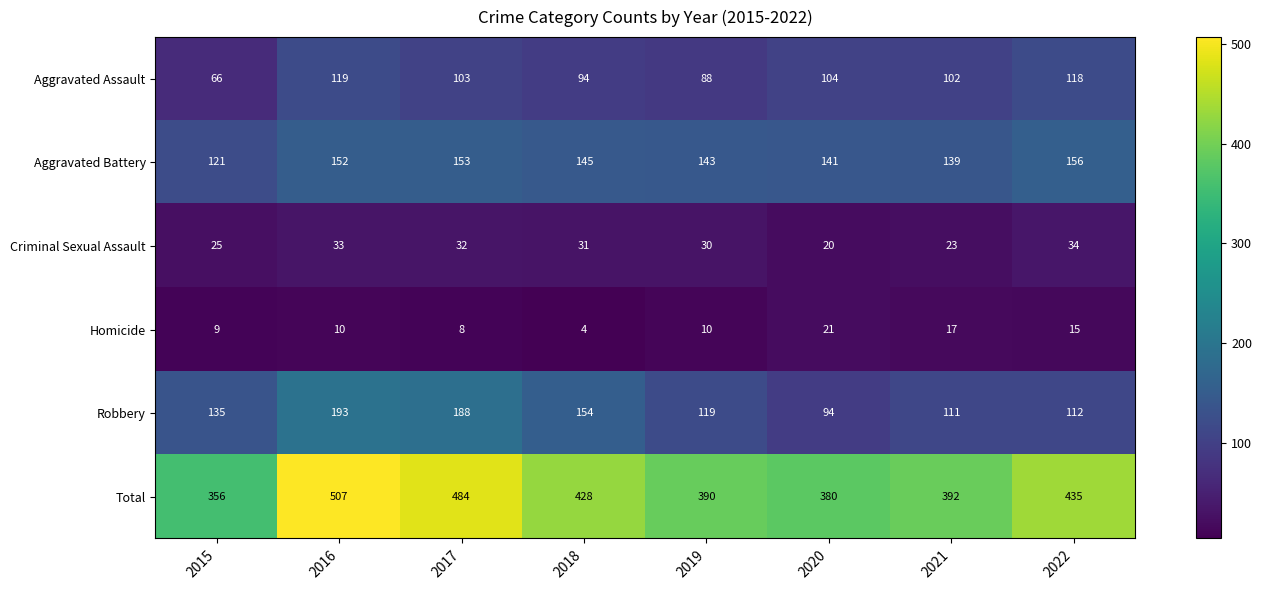

Which series changed the most between 2017 and 2022?

Robbery